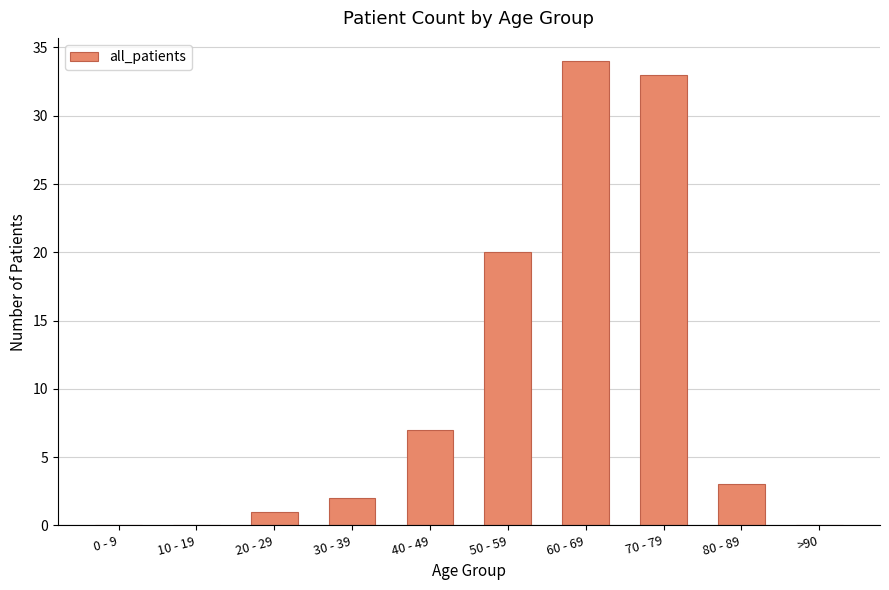

What is the sum of all values?

100